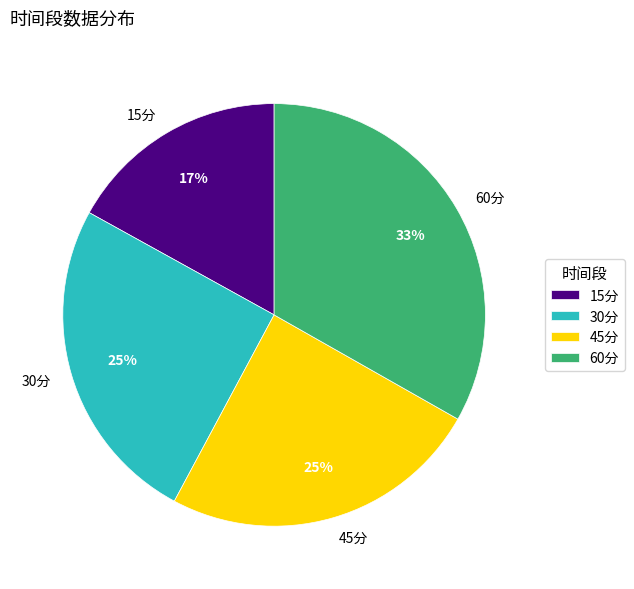

Which category has the biggest portion of the pie?

60分